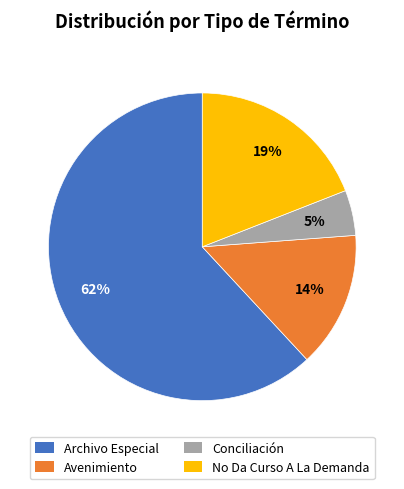

Which slice is the smallest?

Conciliación